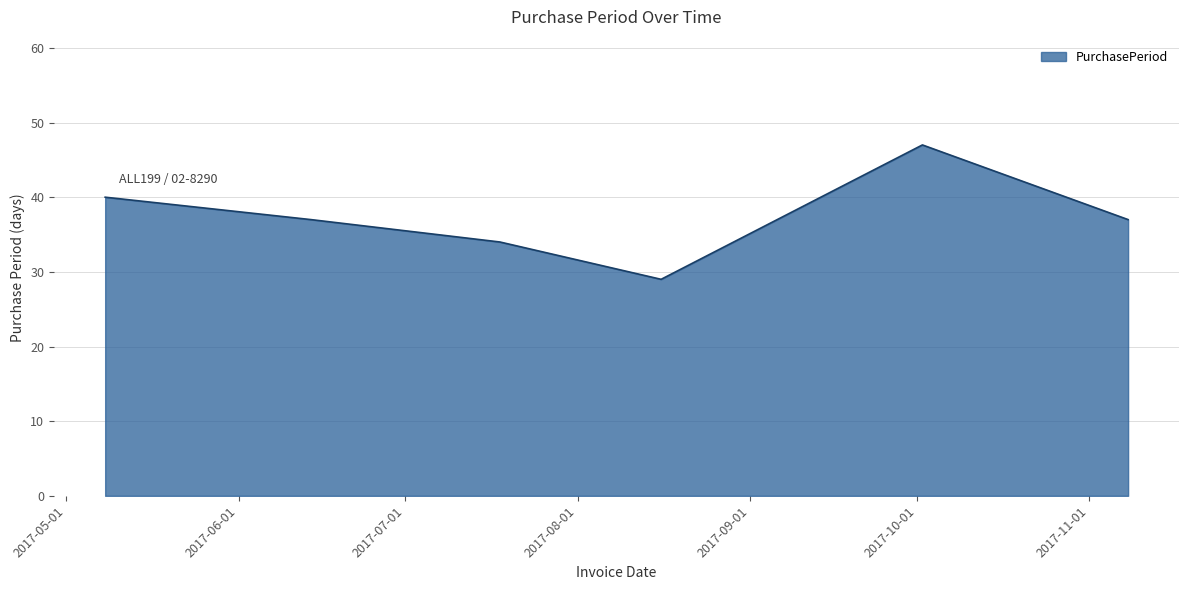

How many interior local valleys (lower than both neighbors) does the data have?

1